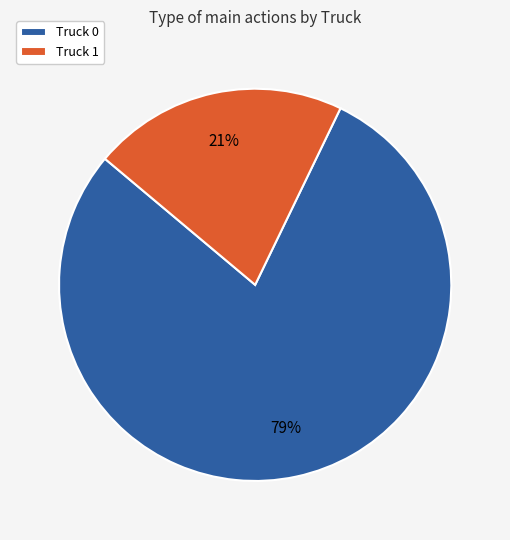

True or false: Truck 1 accounts for 21% of the total.

True